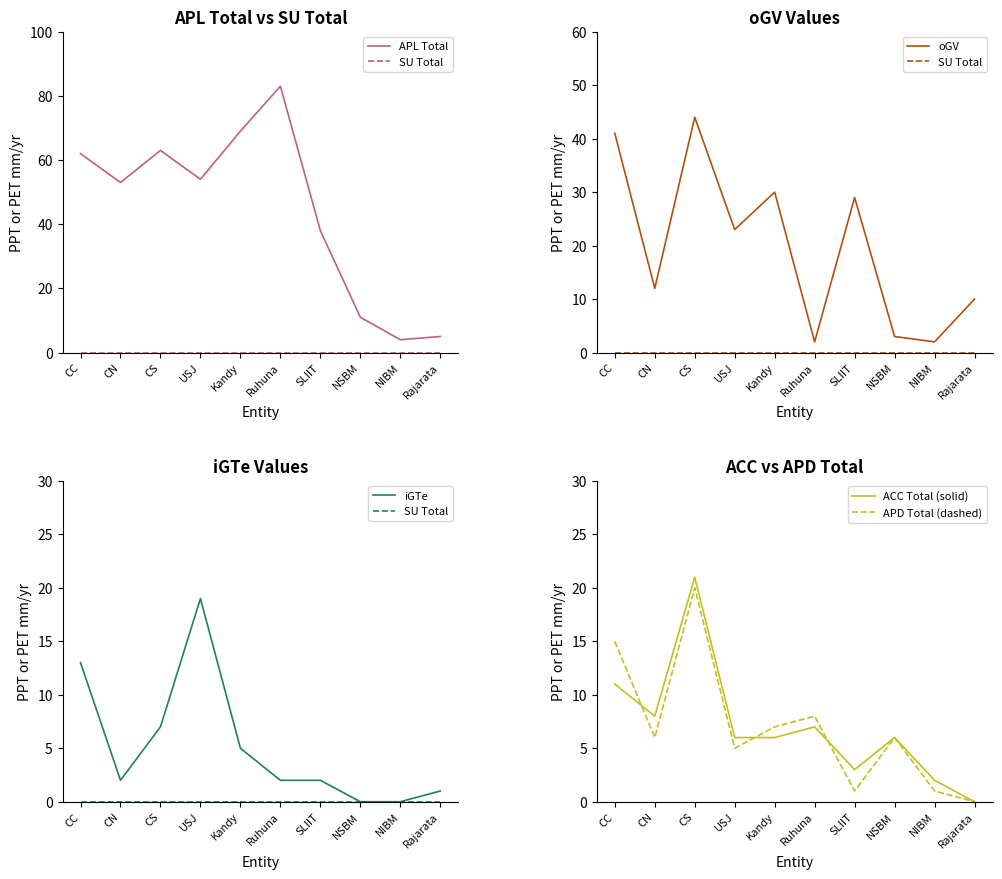

Which series changed the most between USJ and Kandy?

APL Total